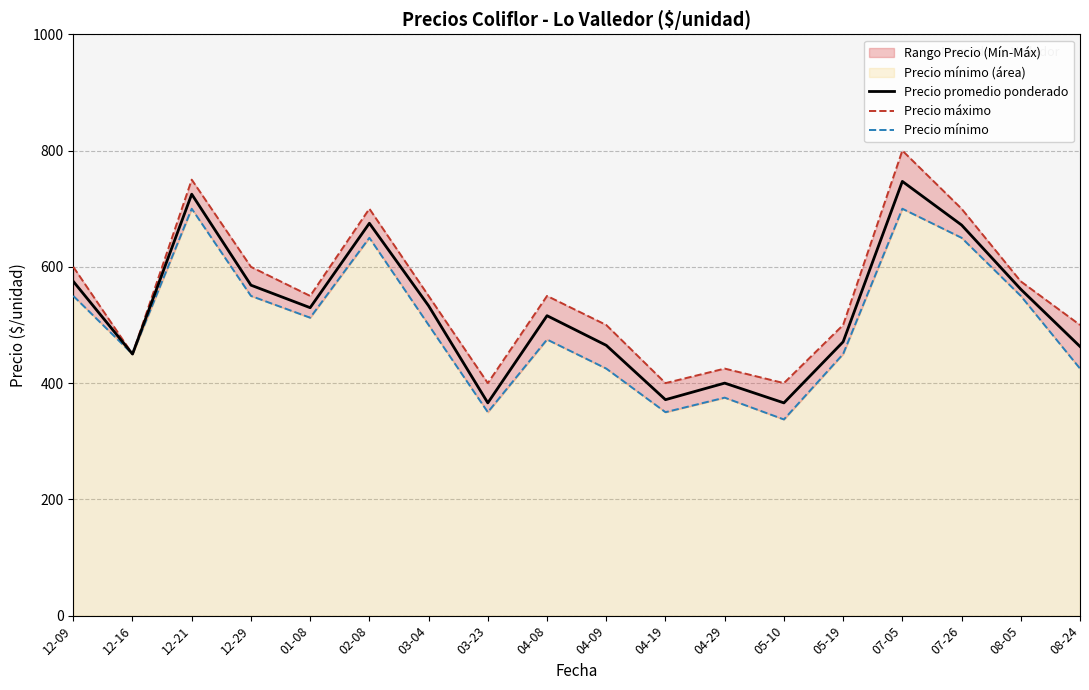

What is the label of the 13th point from the left?

05-10